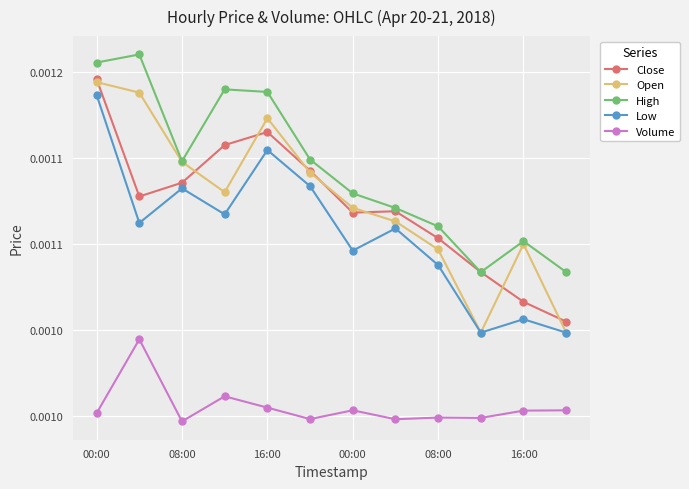

Which series has the largest range (max minus min)?

Open